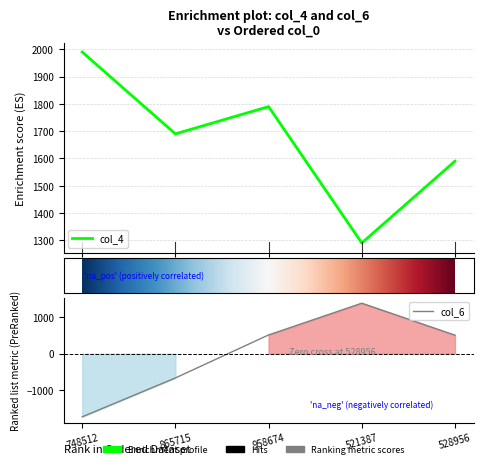

Which series has the widest spread of values?

col_6